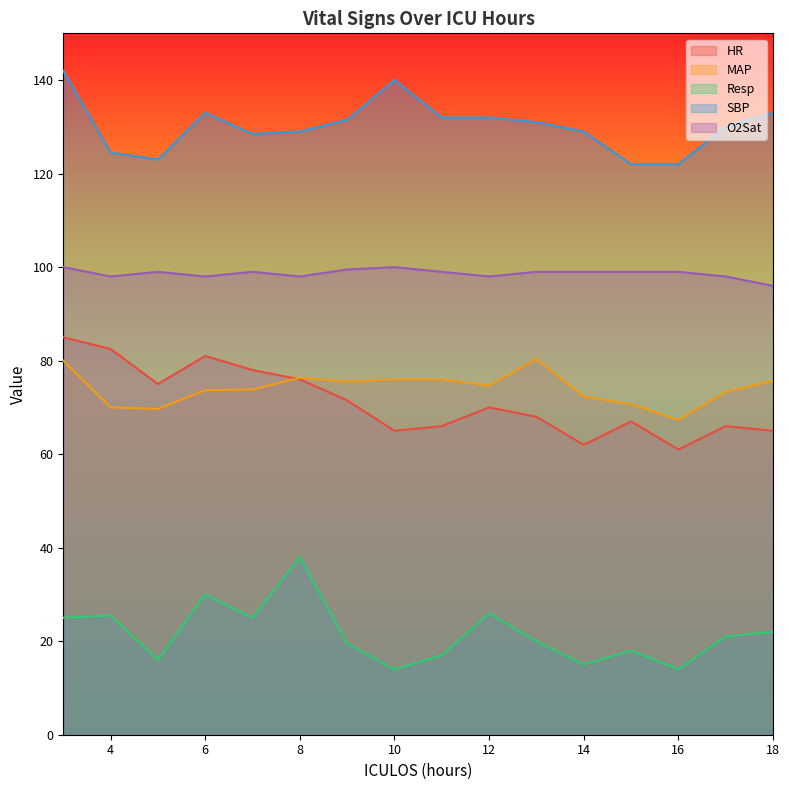

What is the maximum value for Resp?

38.0